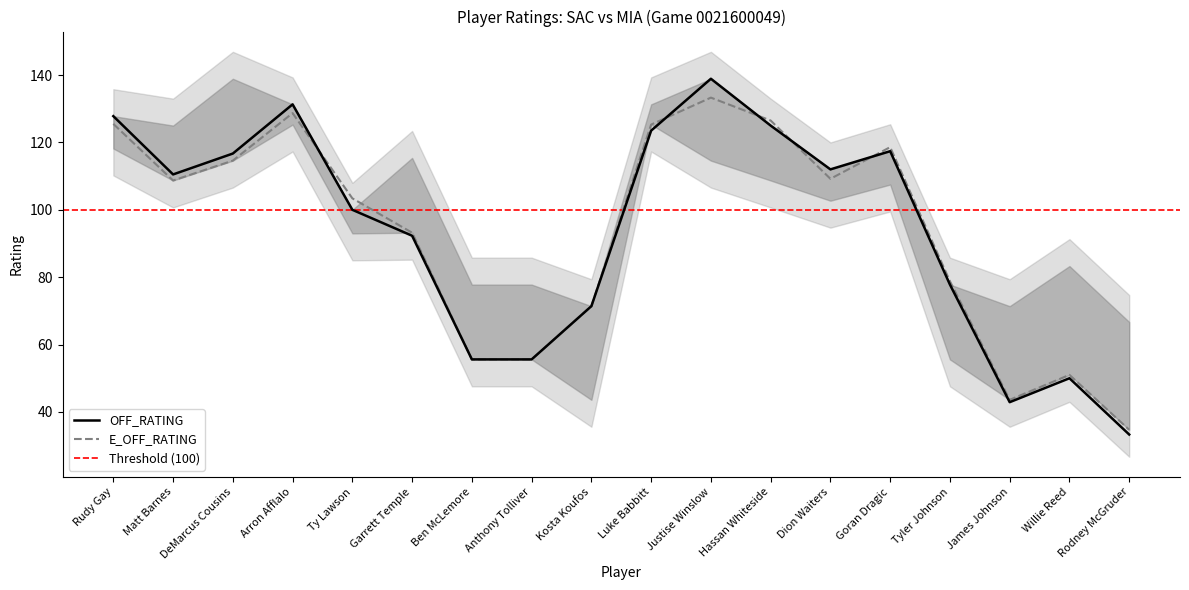

Where does the E_OFF_RATING series first go above 108?

Rudy Gay